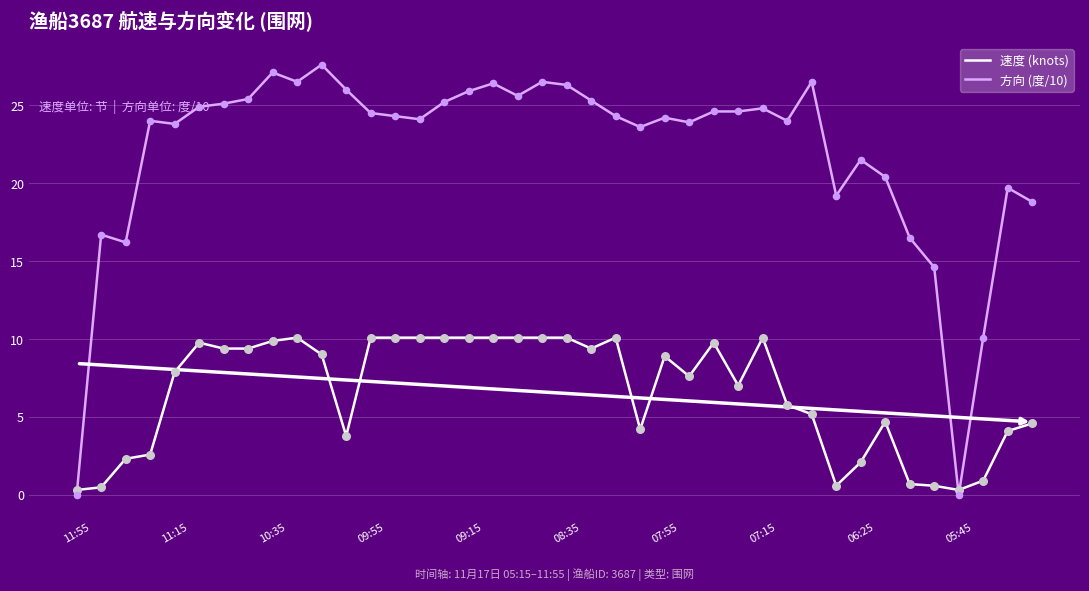

At how many categories does at least one series exceed 19?

32